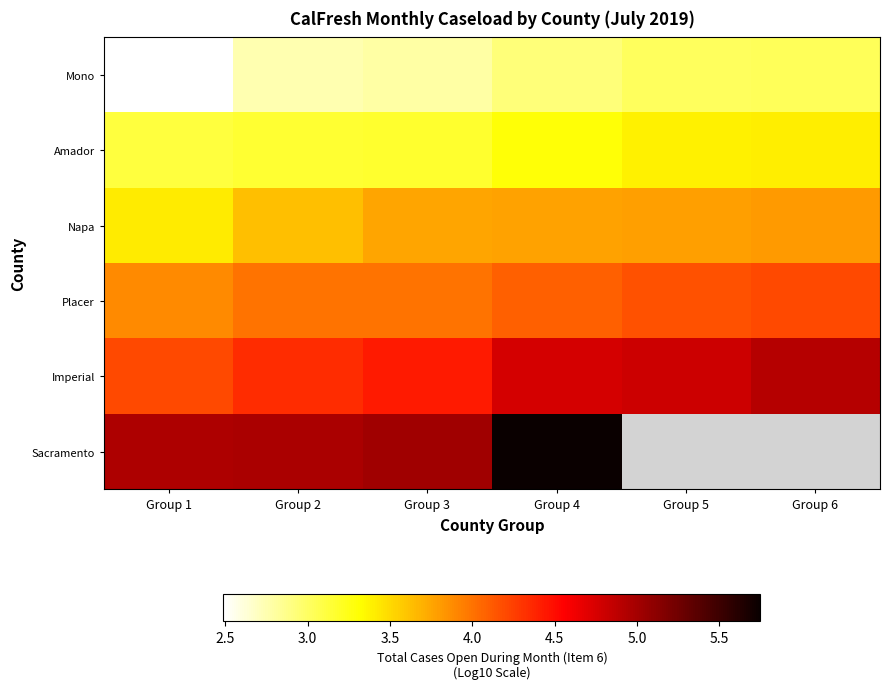

Rank the series by their maximum value, from lowest to highest.

Mono, Amador, Napa, Placer, Imperial, Sacramento